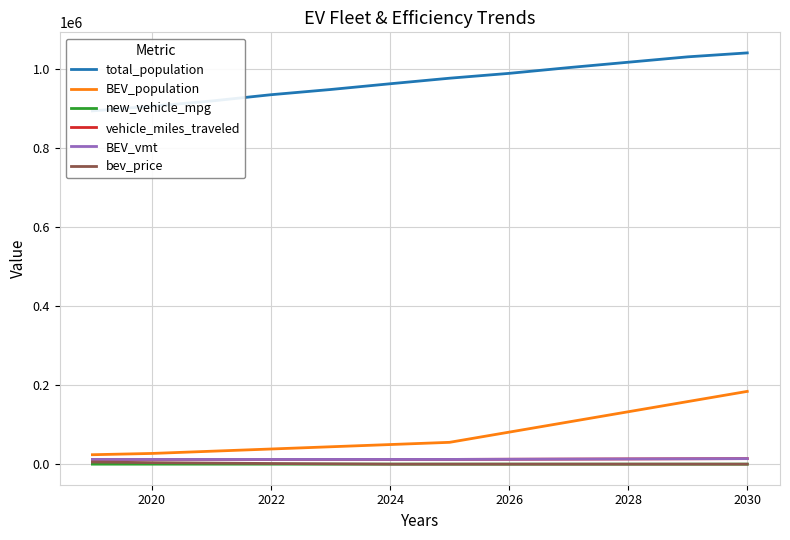

True or false: bev_price and new_vehicle_mpg cross at least once.

True